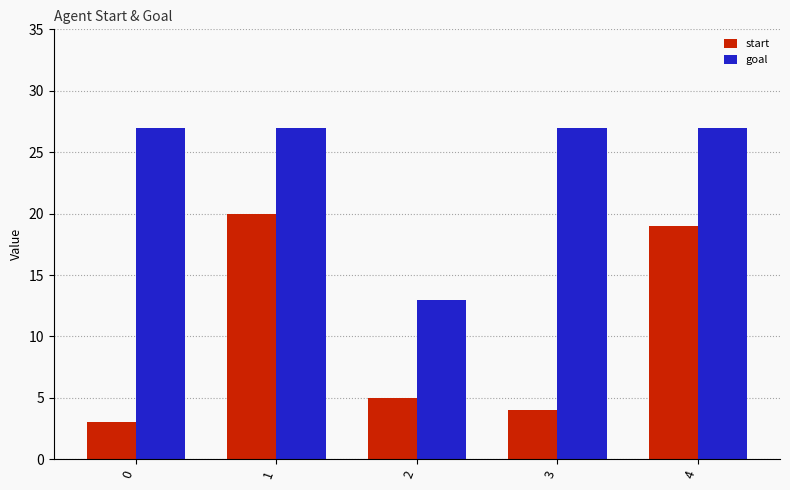

The start series shows 3 at 0. True or false?

True